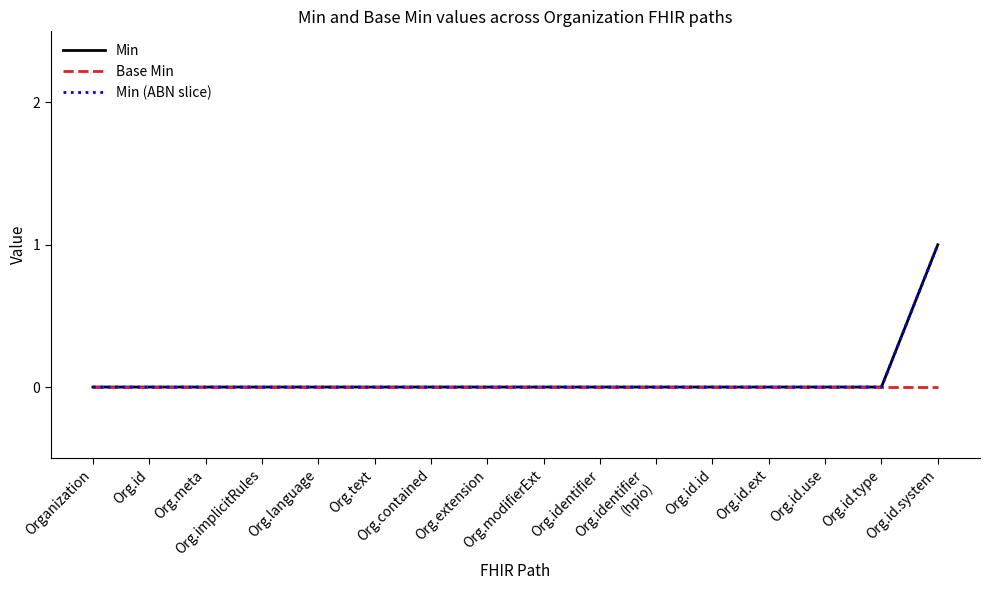

Reading left to right, transcribe all the data shown in this chart.

Min: 0	0	0	0	0	0	0	0	0	0	0	0	0	0	0	1
Base Min: 0	0	0	0	0	0	0	0	0	0	0	0	0	0	0	0
Min (ABN slice): 0	0	0	0	0	0	0	0	0	0	0	0	0	0	0	1